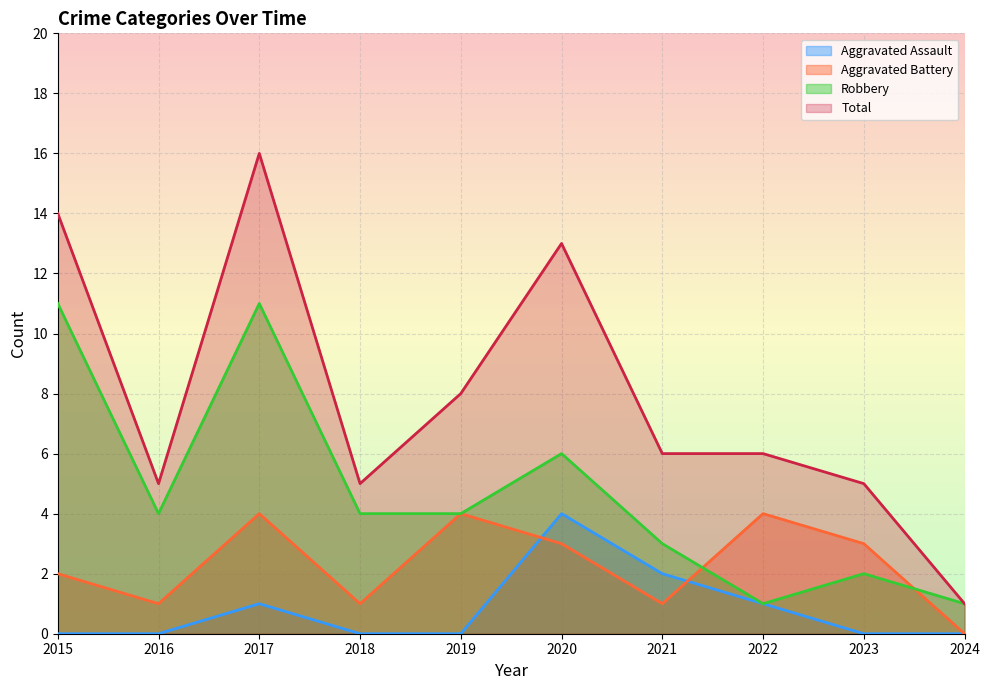

Rank the series by their maximum value, from highest to lowest.

Total, Robbery, Aggravated Assault, Aggravated Battery